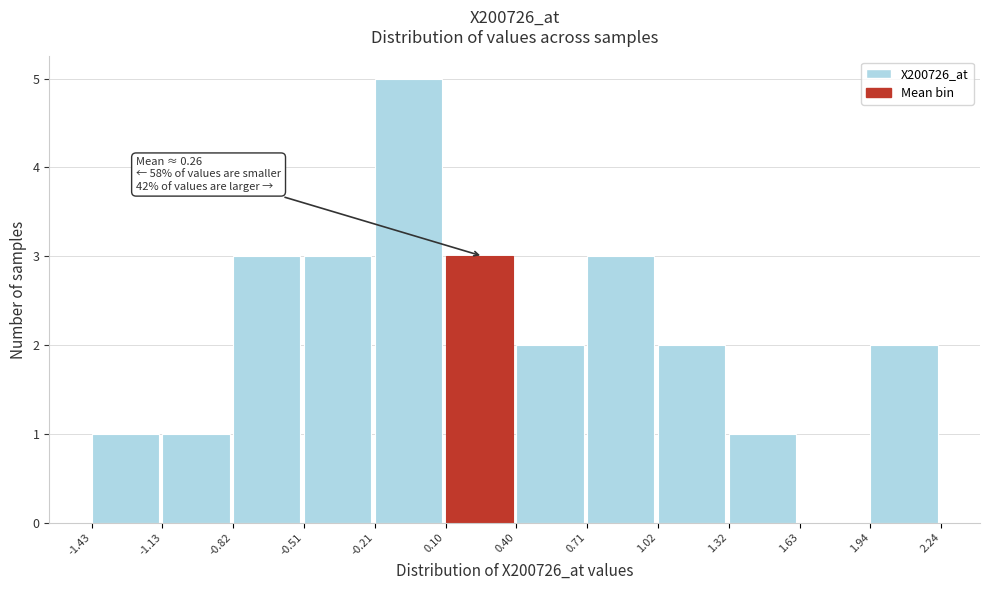

Which range on the x-axis has the tallest bar?

-0.21 to 0.10